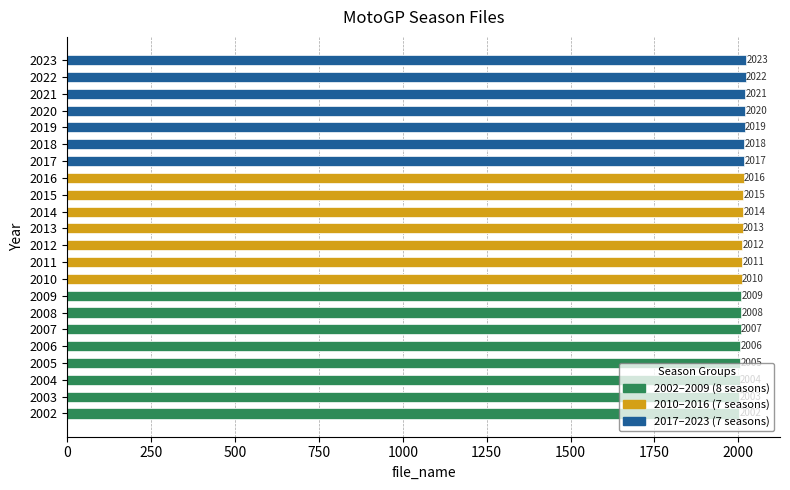

How many bars are there in total?

22